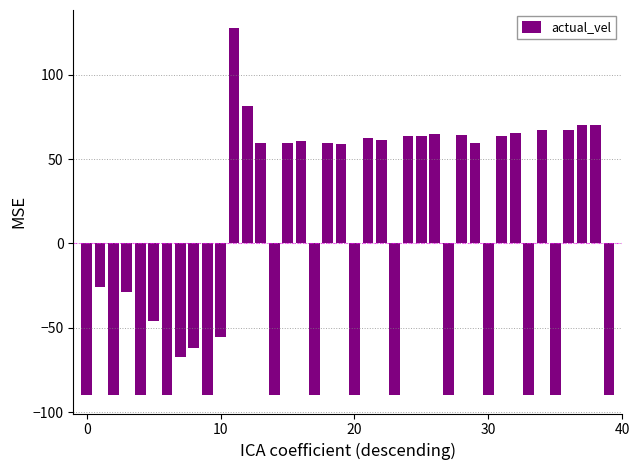

What is the sum of all values?

-195.6